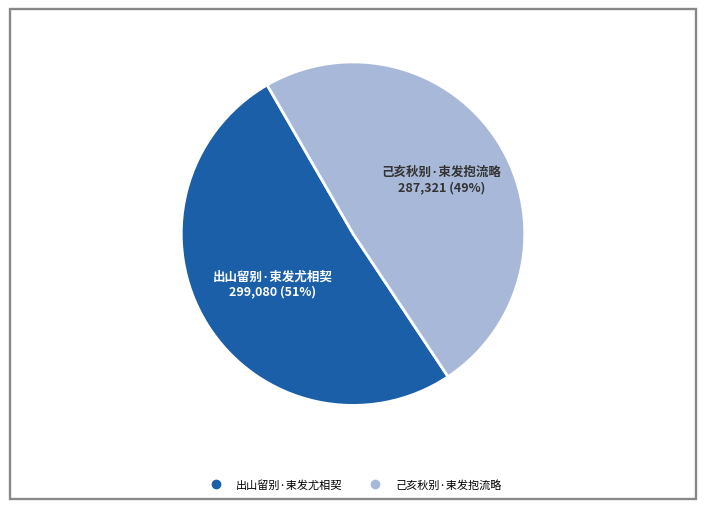

To the nearest percent, what is the combined percentage of 己亥秋别·束发抱流略 and 出山留别·束发尤相契?

100%